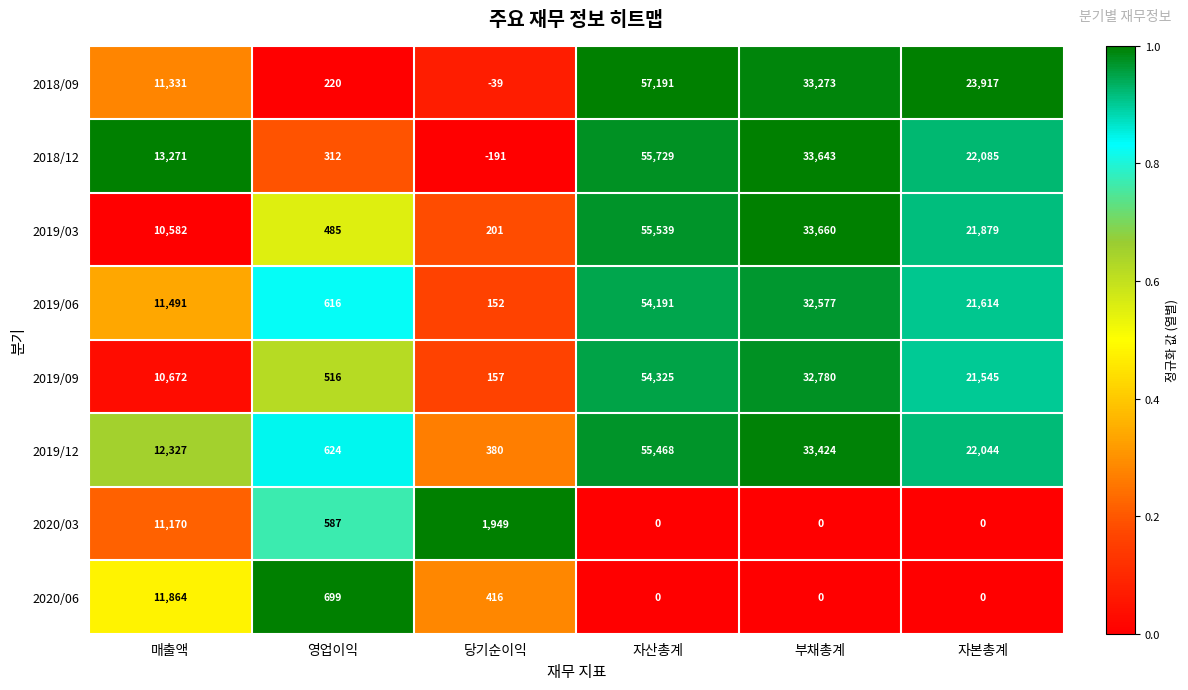

What is the average value of the 2020/06 series?

2163